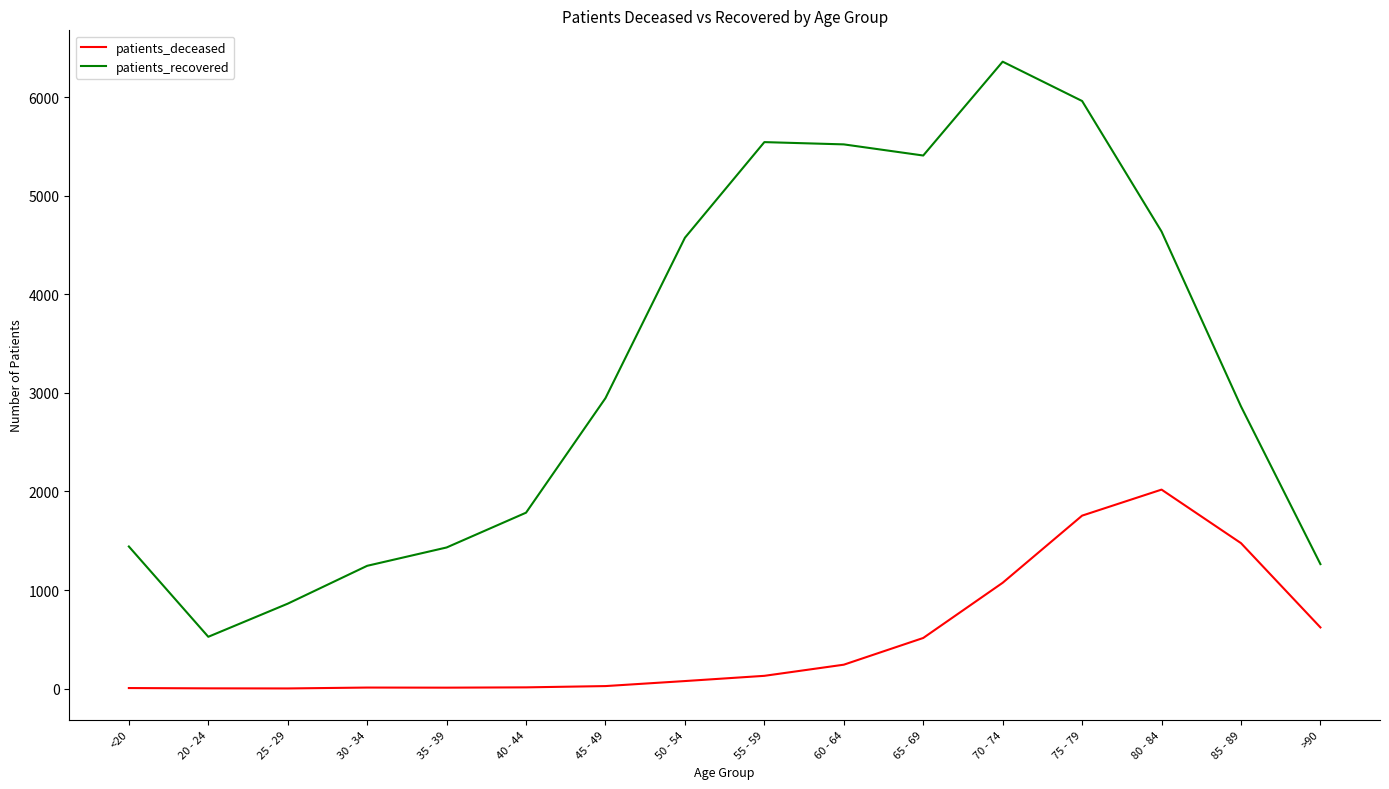

Which series has the largest total across all categories?

patients_recovered